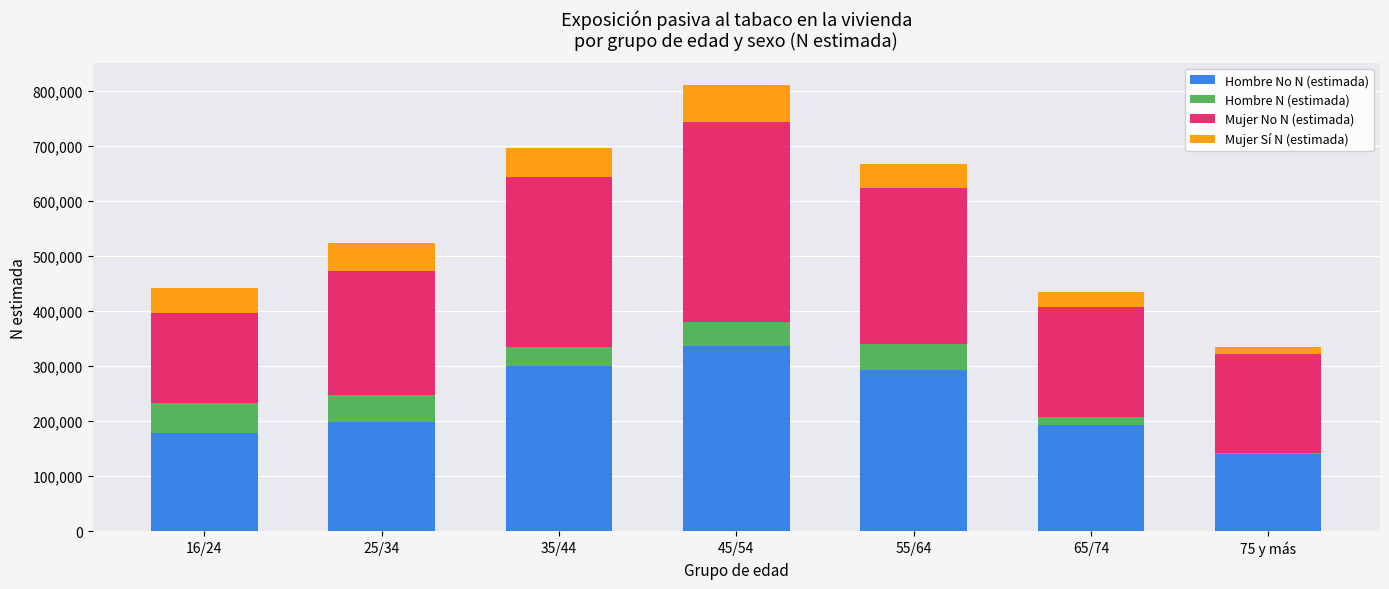

At which label does Hombre No N (estimada) reach its peak?

45/54